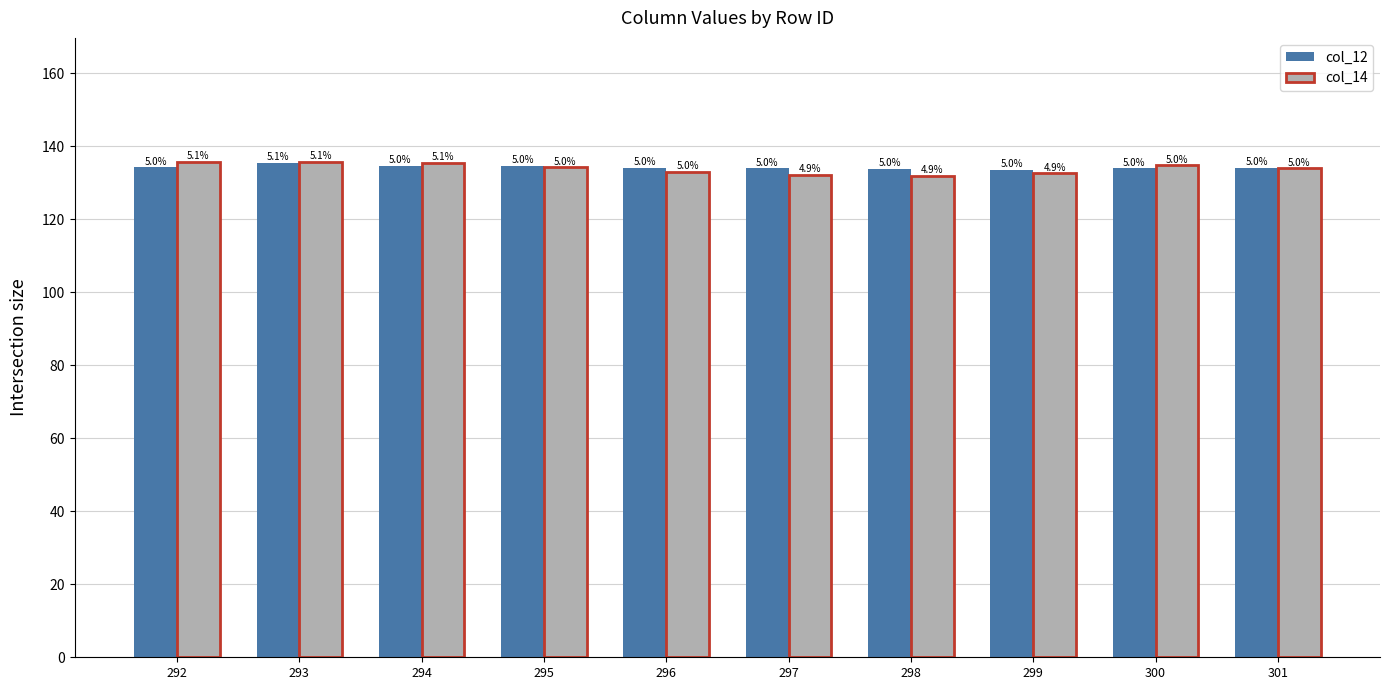

At which category is the sum across all series the highest?

293